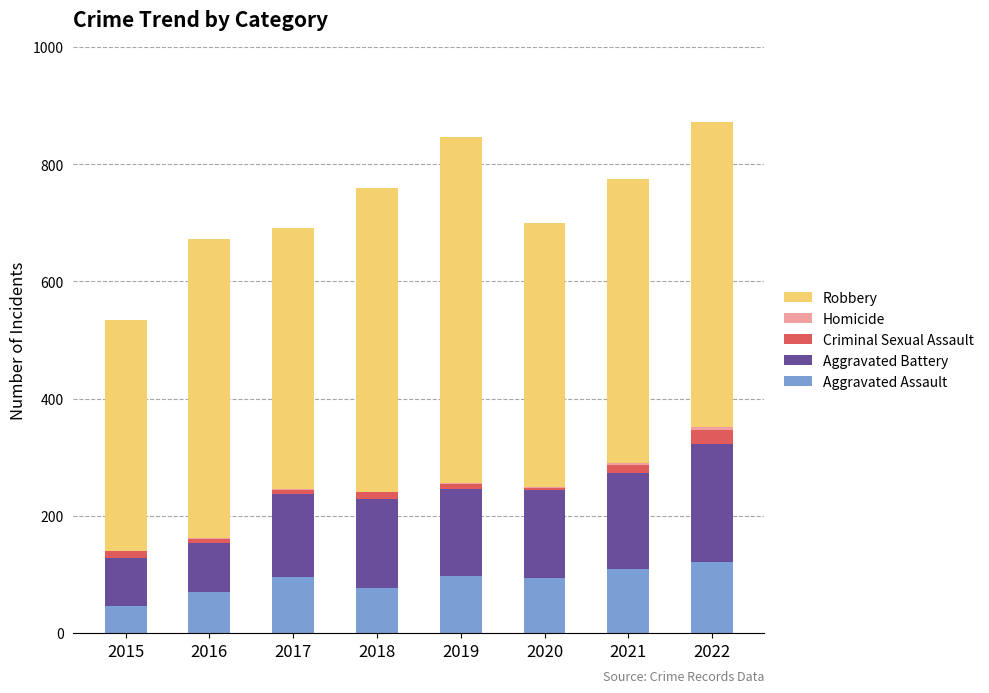

The Aggravated Assault series shows 131 at 2017. True or false?

False